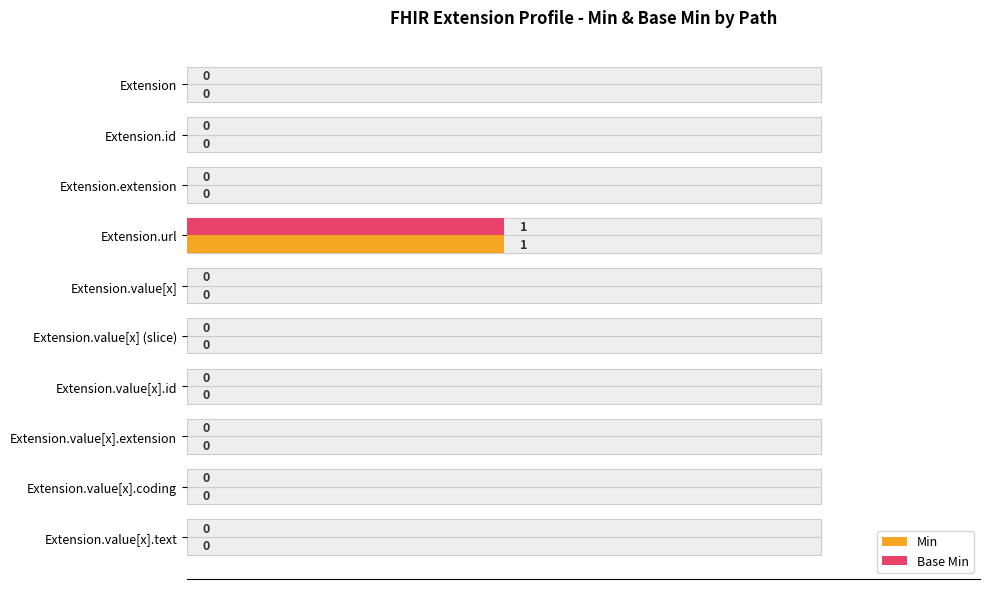

Which series has the largest total across all categories?

Min